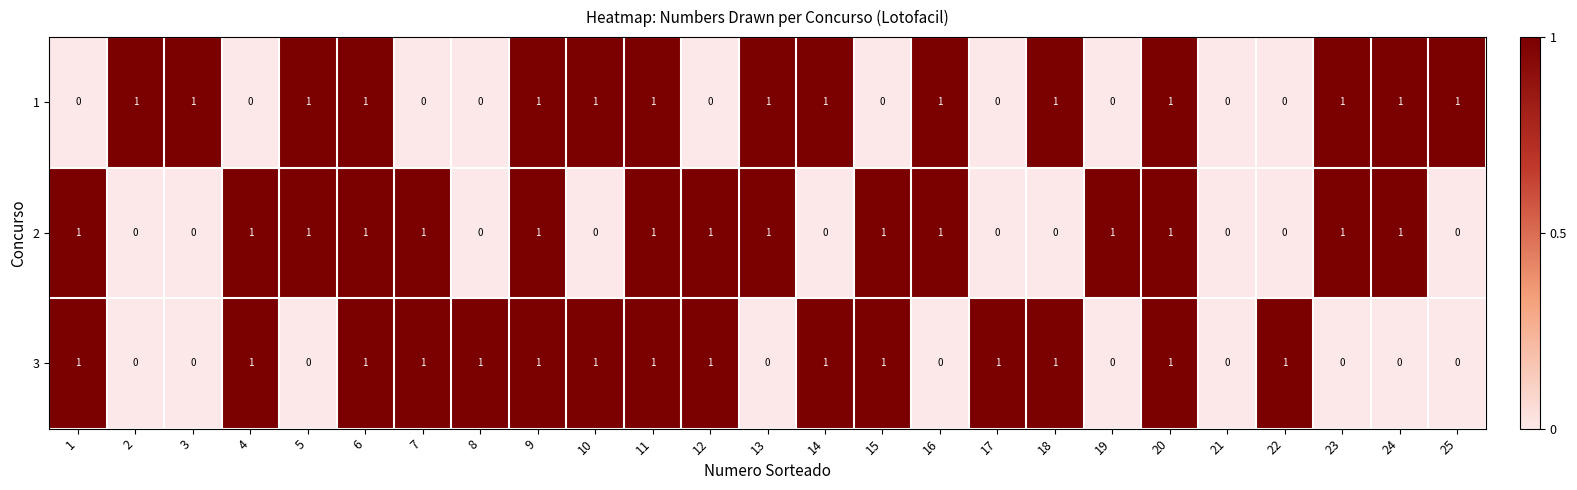

Is it true that 1 equals 1 at 18?

True